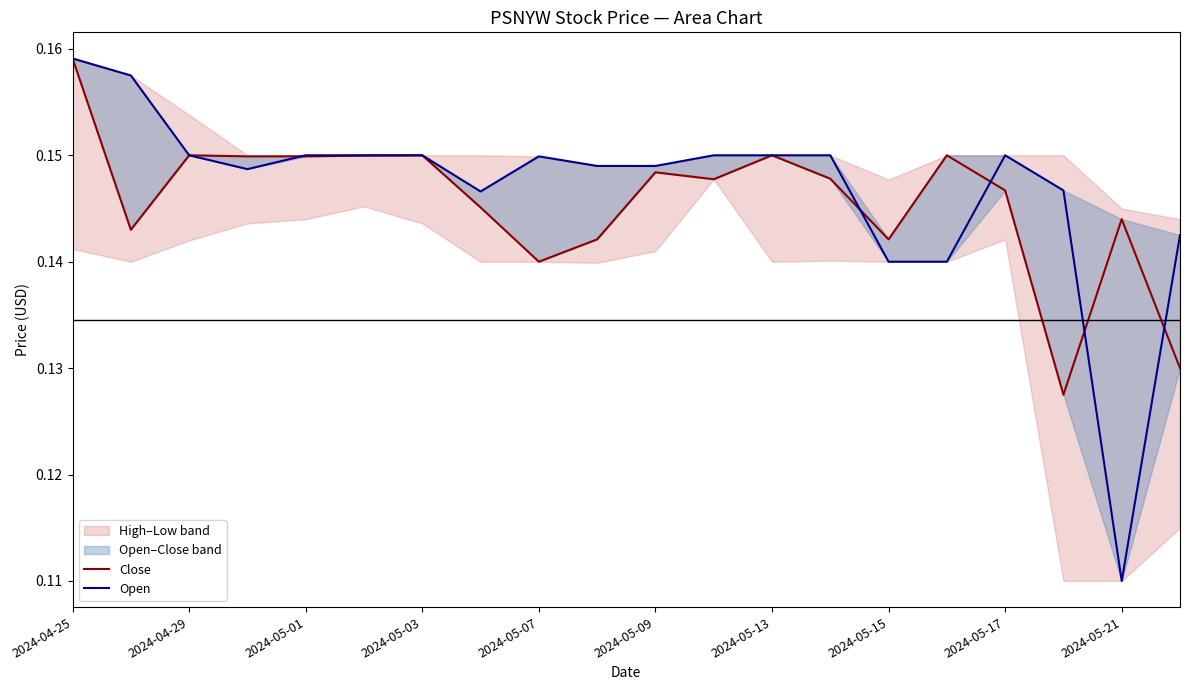

In Open, how many points are lower than both neighbors (excluding endpoints)?

3